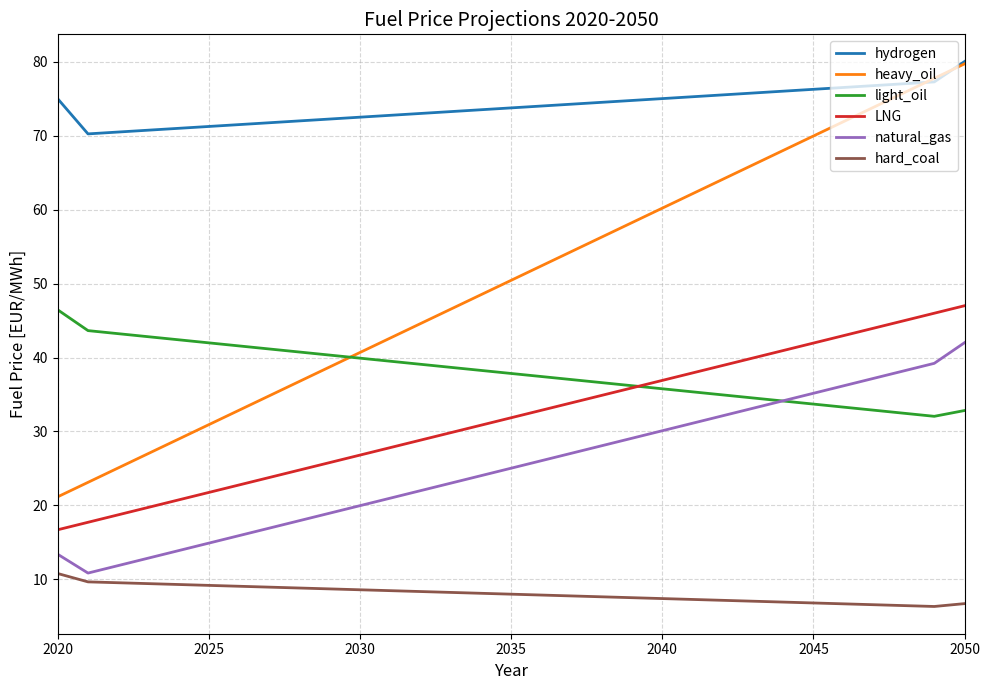

What is the difference between the maximum and minimum values in the LNG series?

30.3